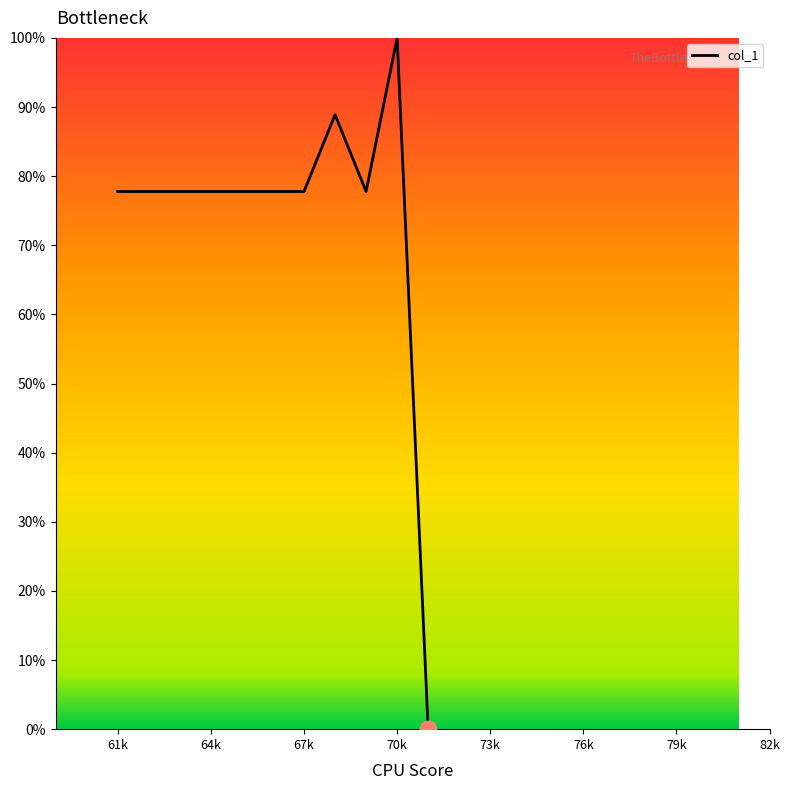

What is the difference between the maximum and minimum values?

100.0